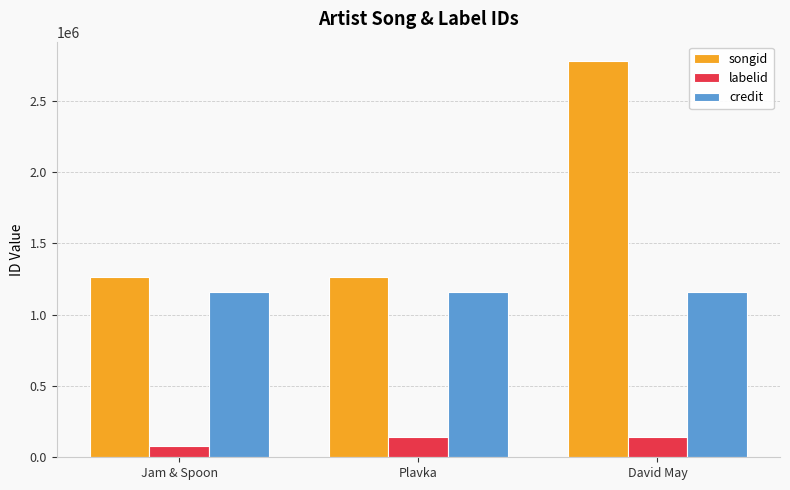

Which series changed the most between Plavka and David May?

songid